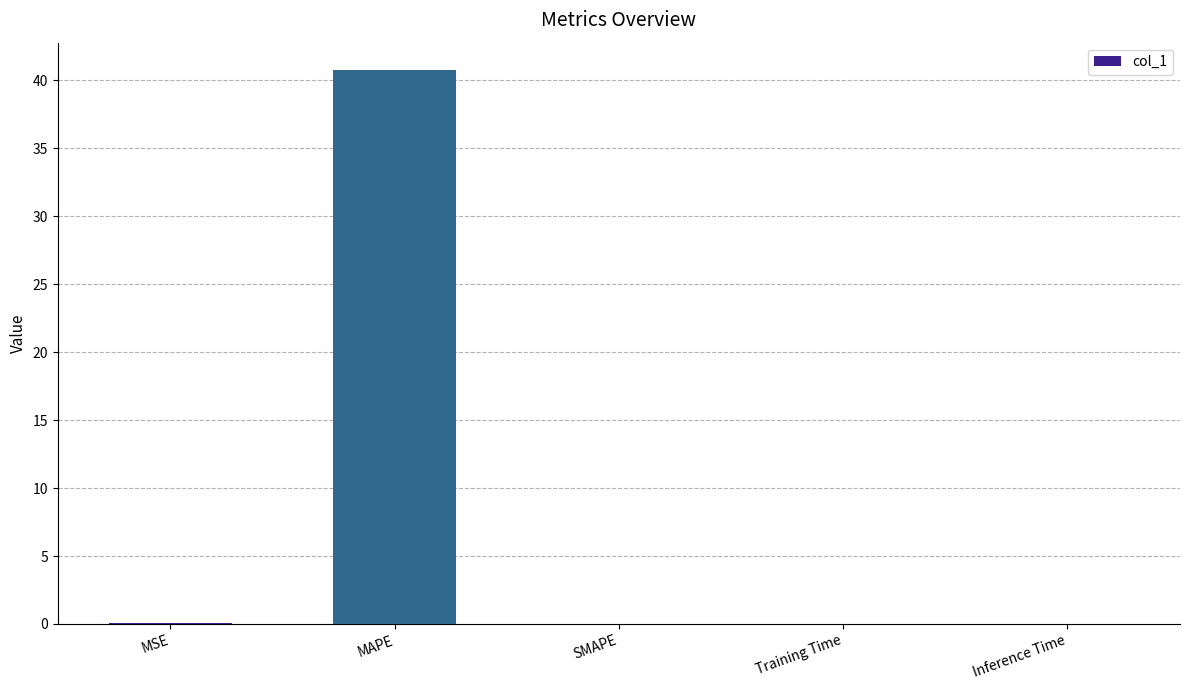

The chart shows a value of 40.7 at MAPE. True or false?

True